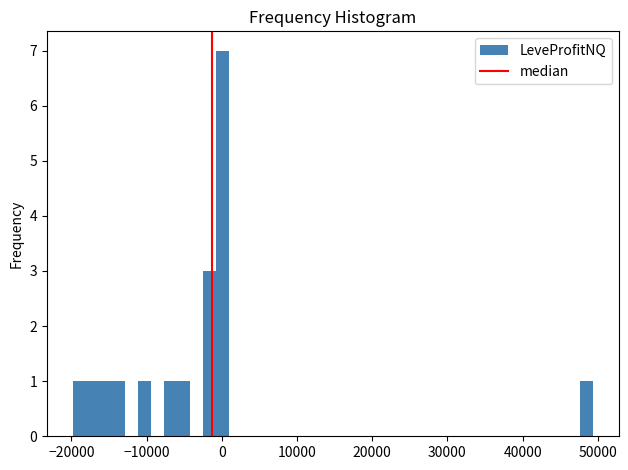

Read against the x-axis, roughly where is the centre of the tallest bar?

0